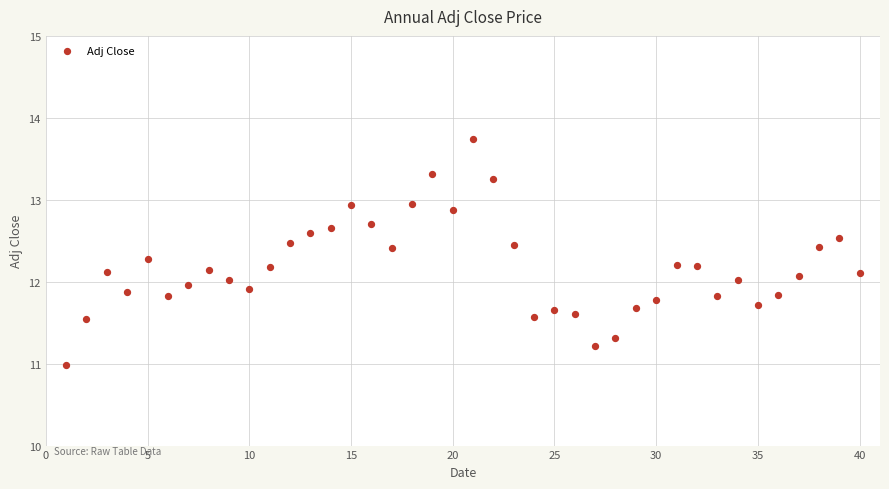

What is the range of Y values (max minus min)?

2.8